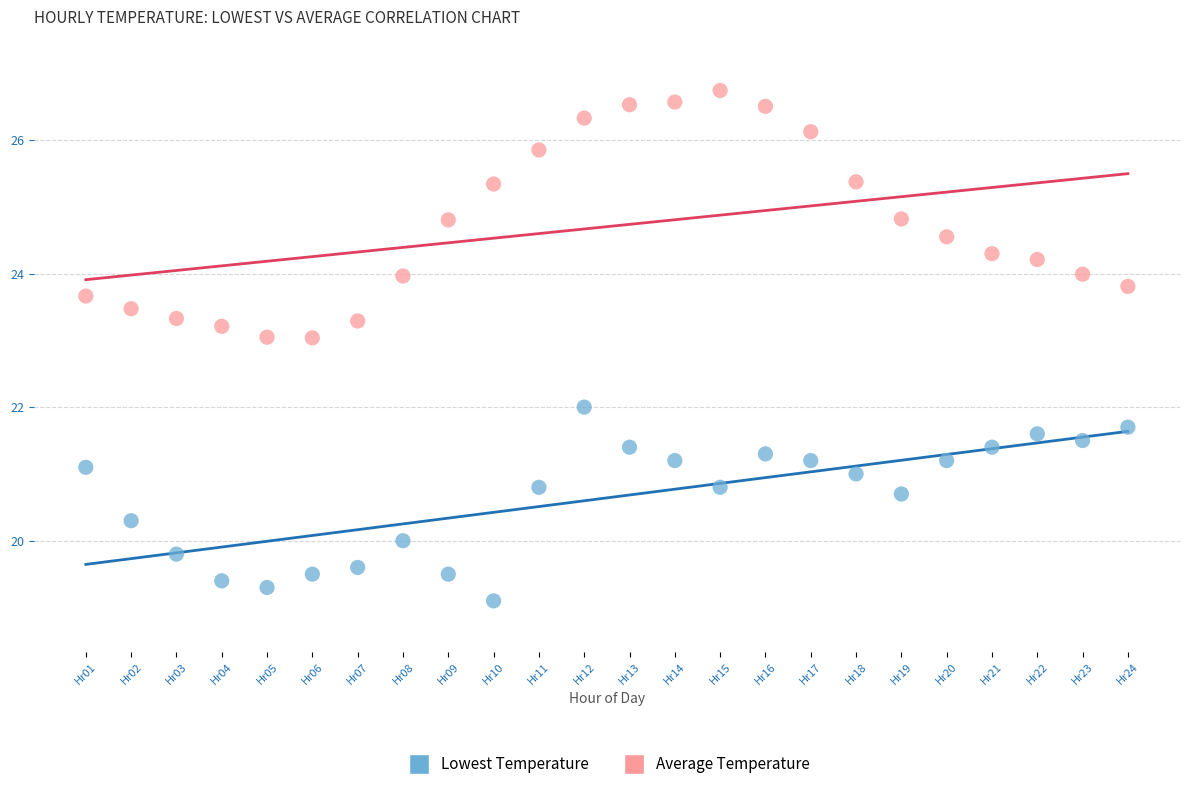

Across all data points, what is the range of Y values (max minus min)?

7.6